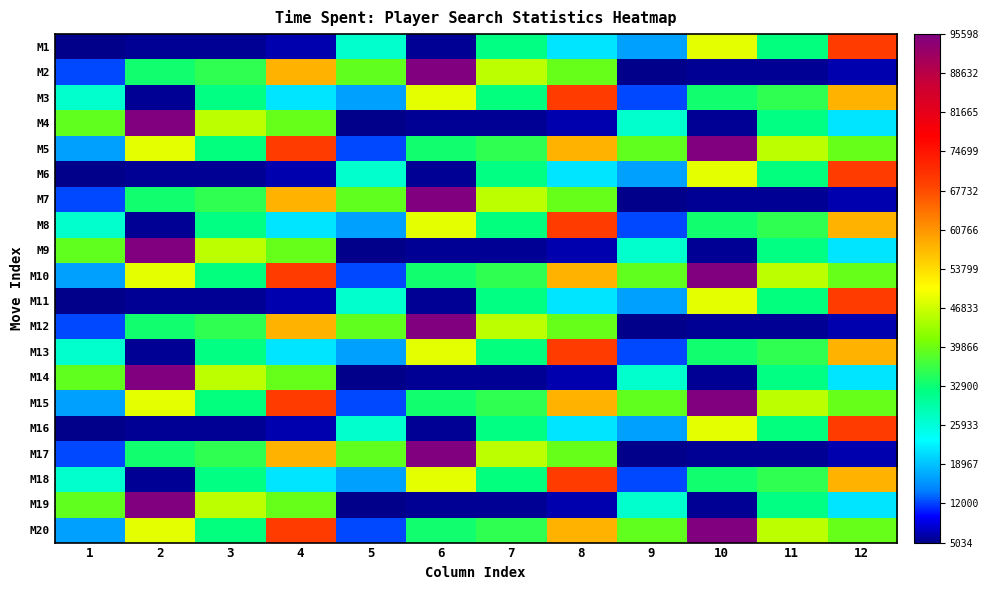

At which category is the sum across all series the highest?

4